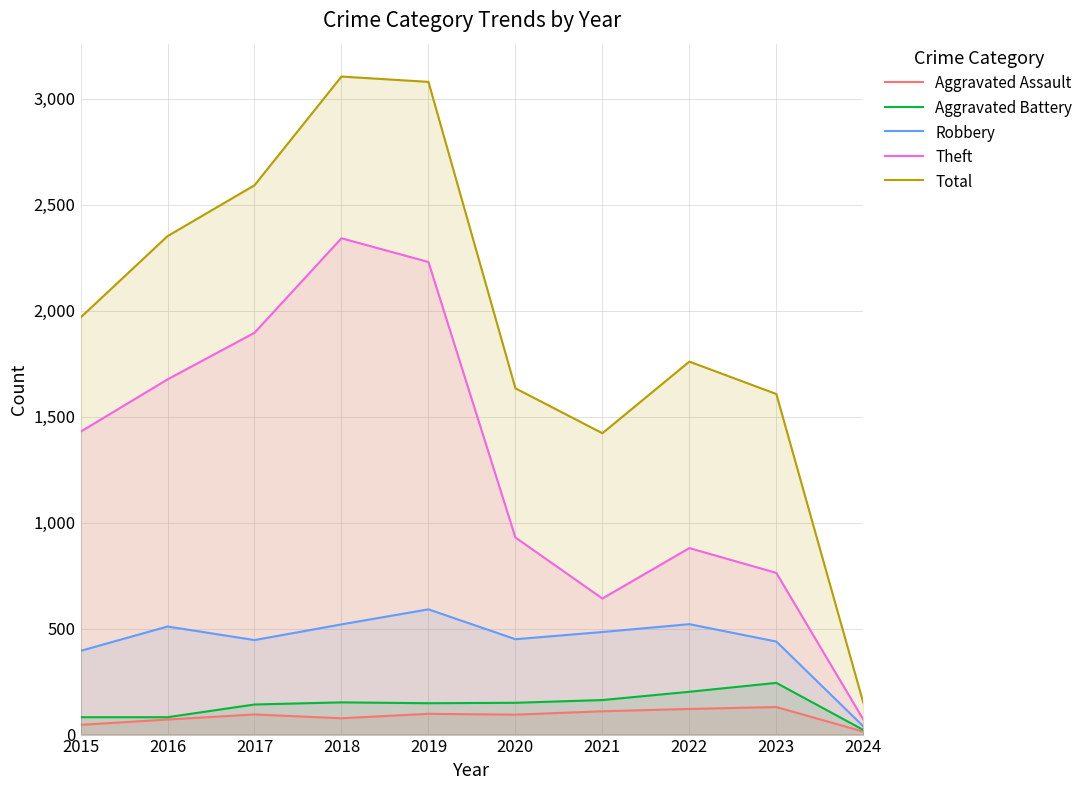

Which series changed the most between 2016 and 2017?

Total